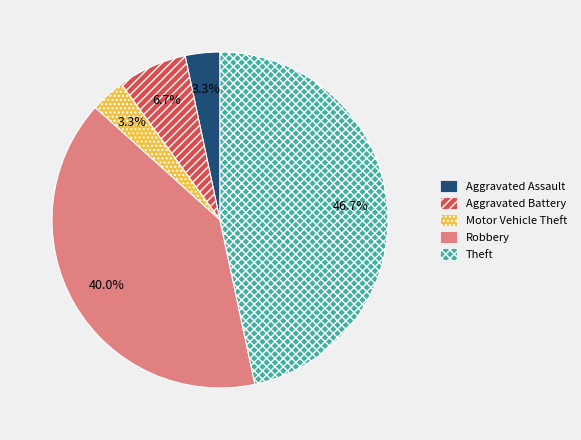

Between Theft and Motor Vehicle Theft, which is larger?

Theft